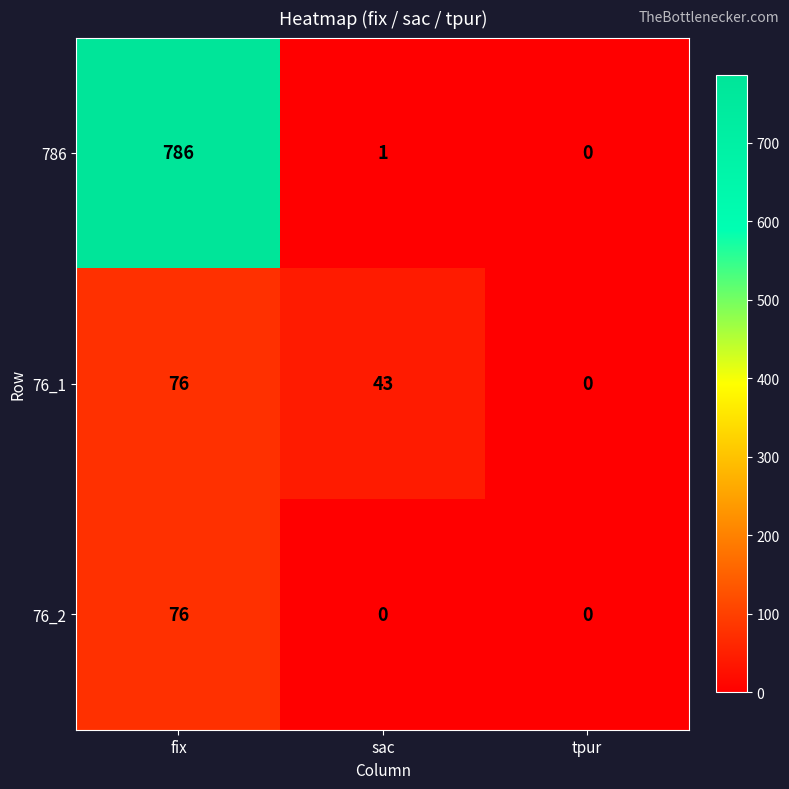

At which label is 786 closest to 393?

sac